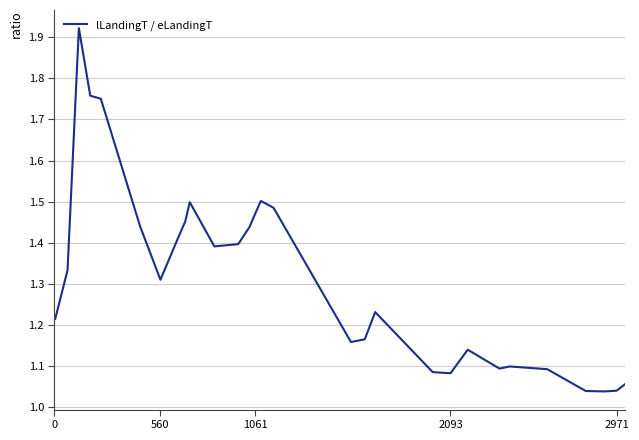

What is the greatest value displayed?

1.9